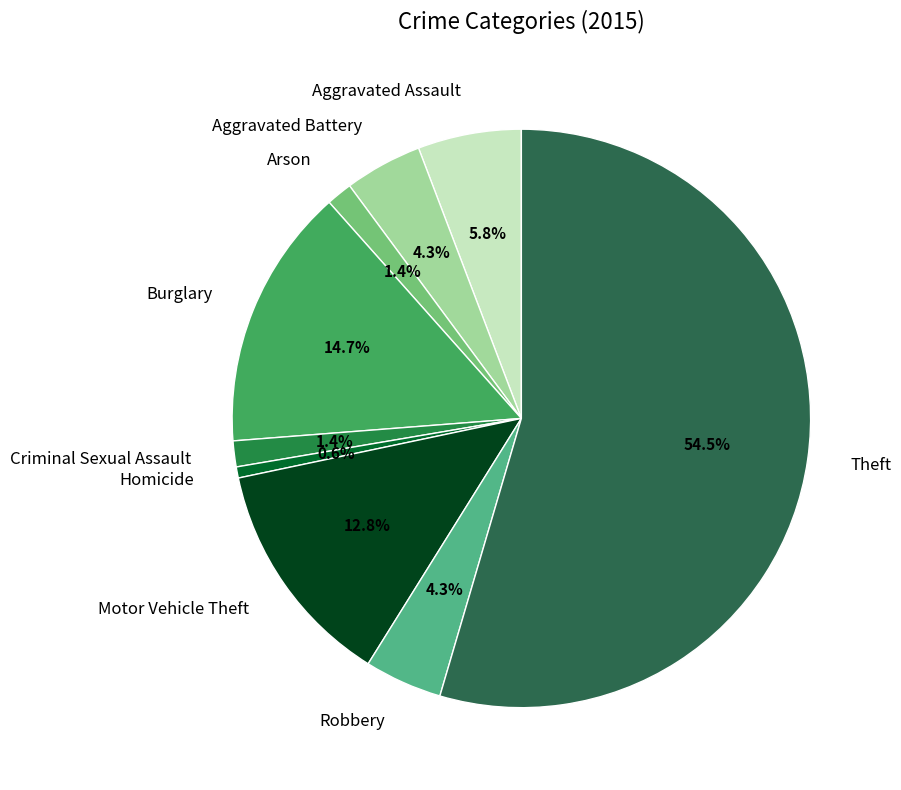

To the nearest percent, what is the combined percentage of Homicide and Burglary?

15%